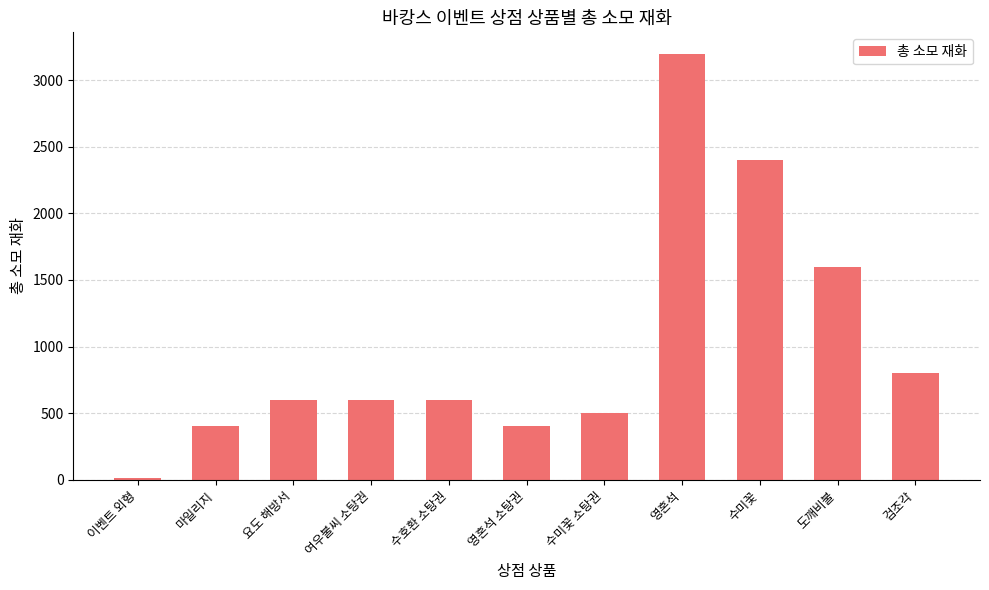

Reading left to right, transcribe all the data shown in this chart.

10	400	600	600	600	400	500	3200	2400	1600	800